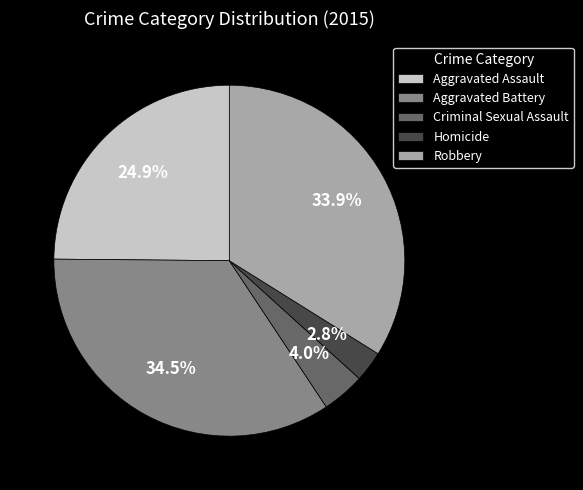

Is there any slice that represents more than half of the pie?

No